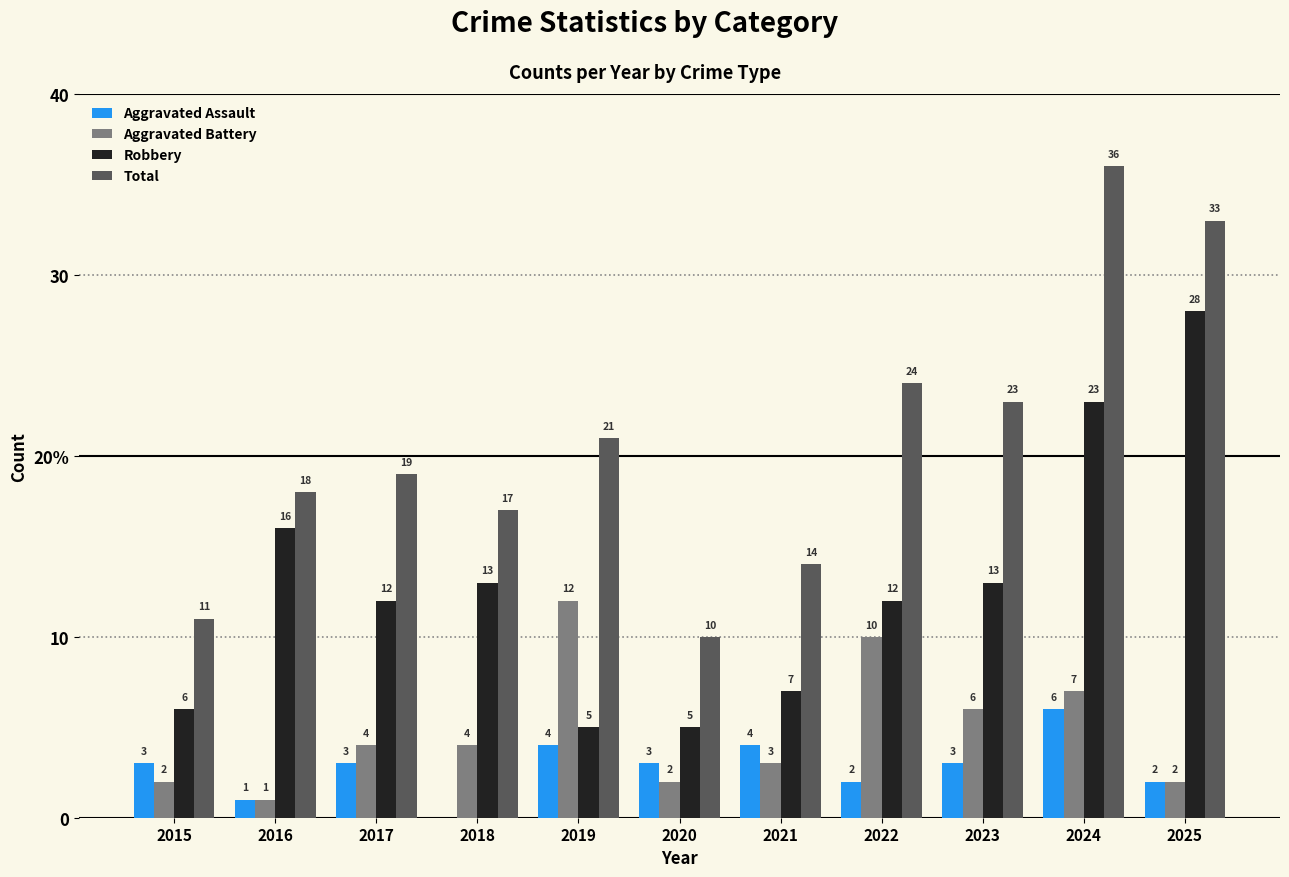

What is the greatest value displayed?

36